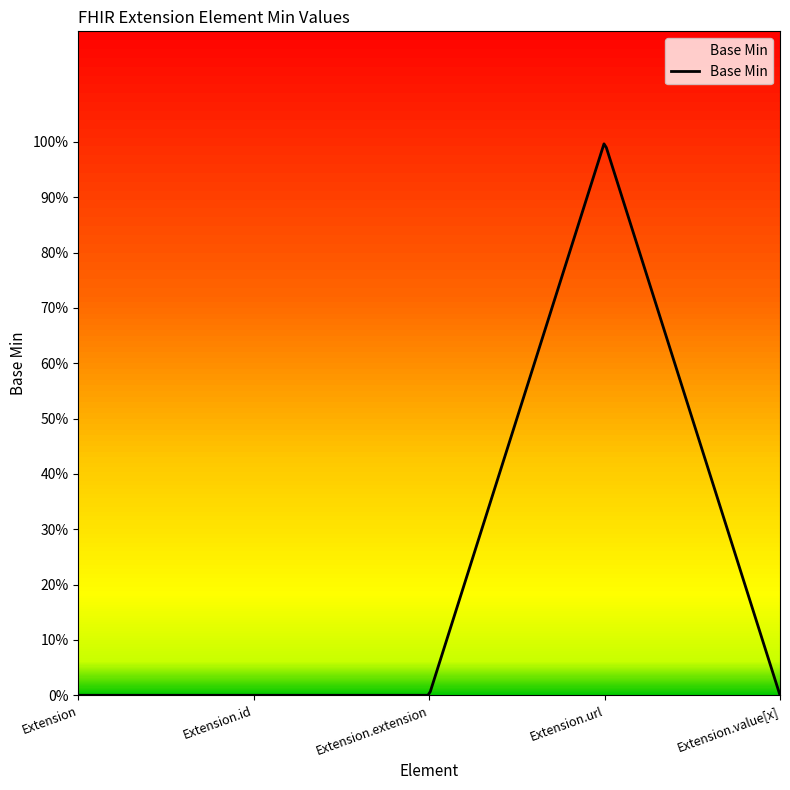

Does the chart have visible grid lines?

No